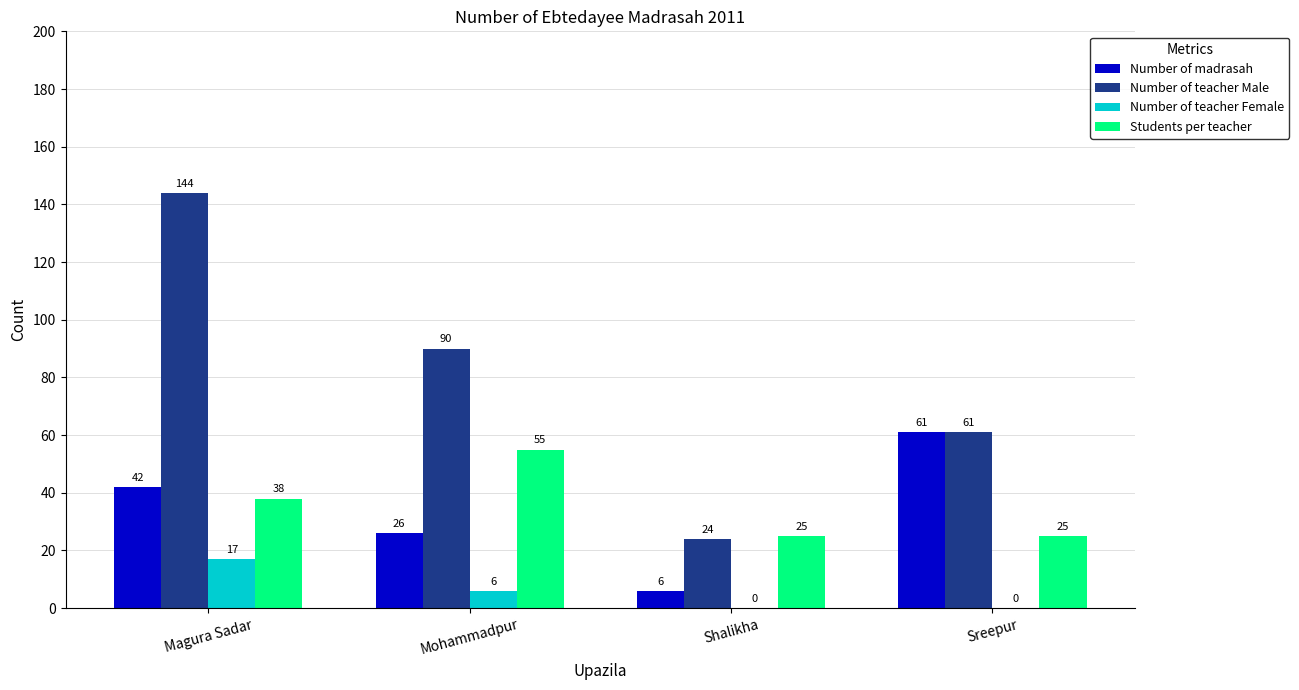

Which series has the widest spread of values?

Number of teacher Male